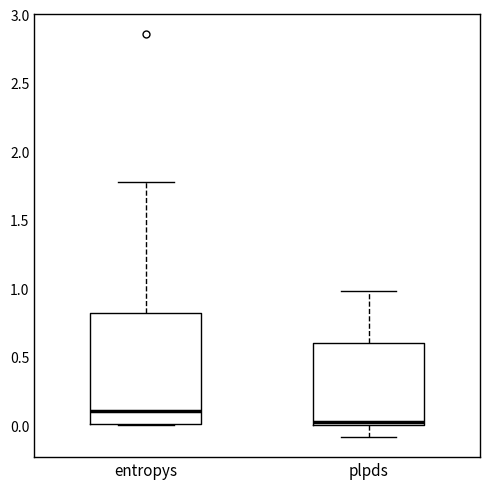

Comparing the boxes themselves (not the whiskers), which one is the tallest?

entropys